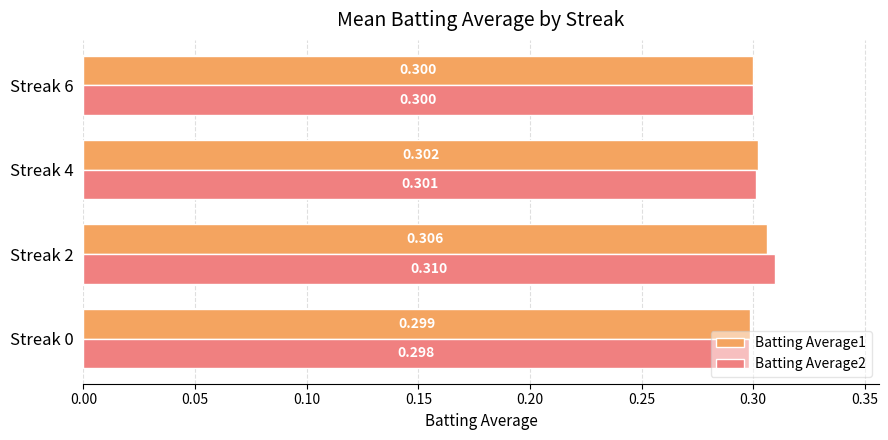

Which category has the highest value across all series?

Streak 2